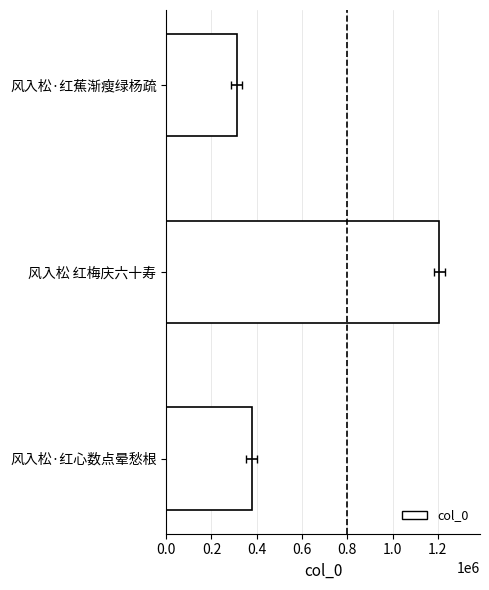

Reading left to right, list all the values displayed in this chart.

377379	1205773	311208